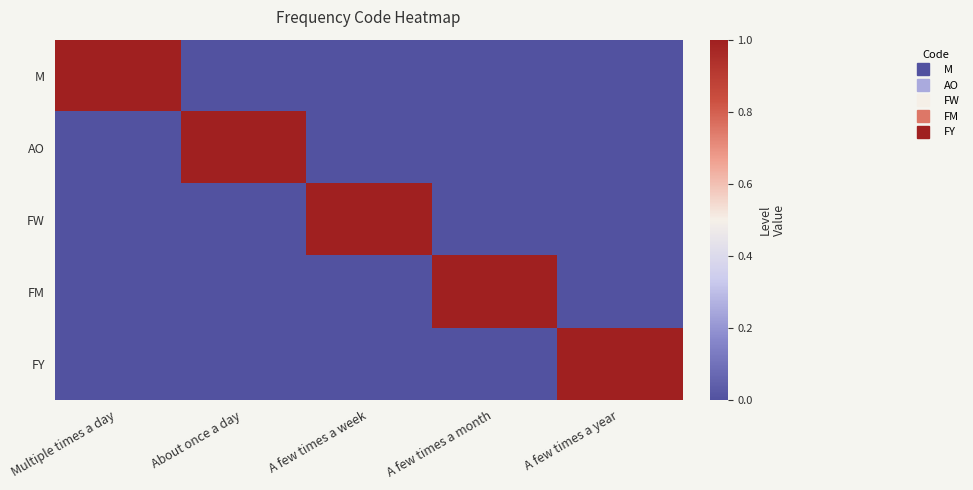

At which category is the sum across all series the highest?

Multiple times a day